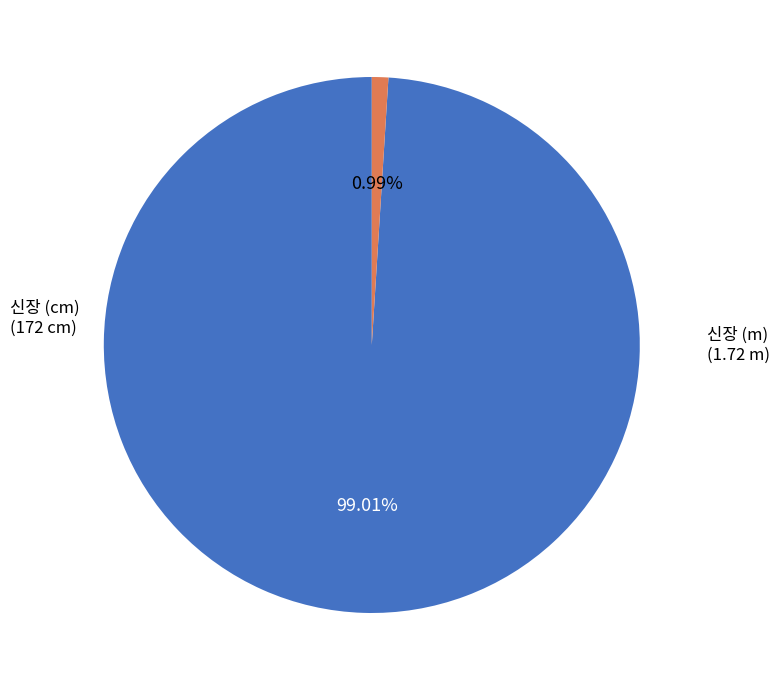

What is the majority slice?

신장 (cm)